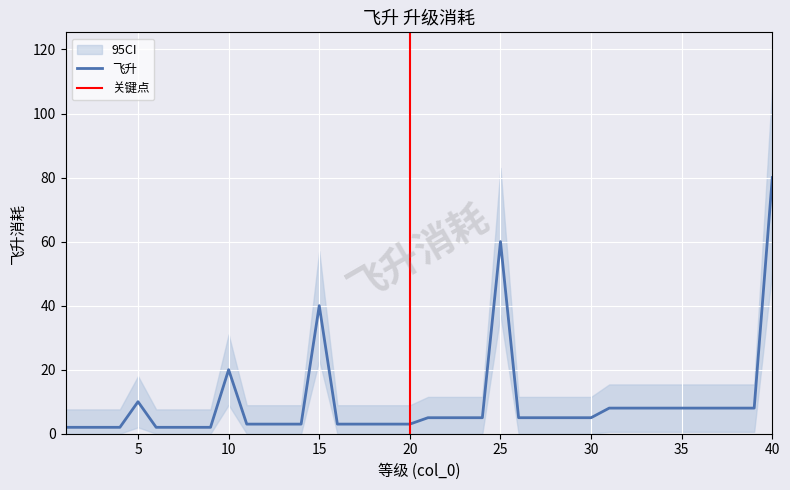

The chart shows a value of 8 at 33. True or false?

True